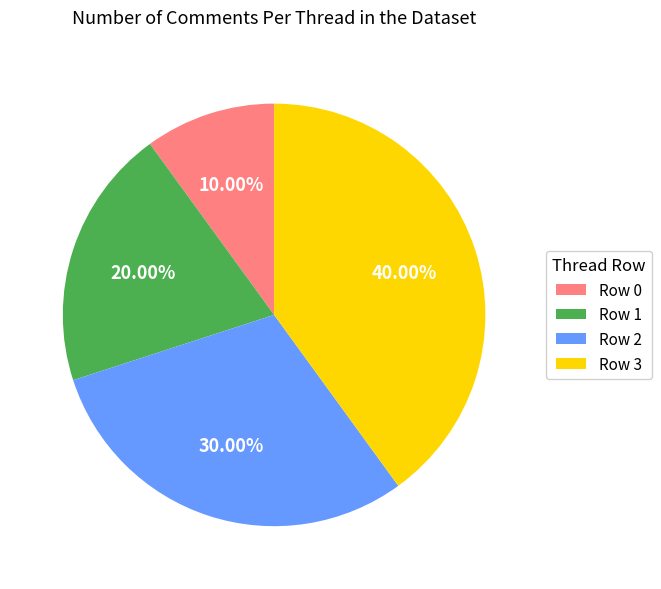

What portion of the pie excludes Row 1?

80.0%